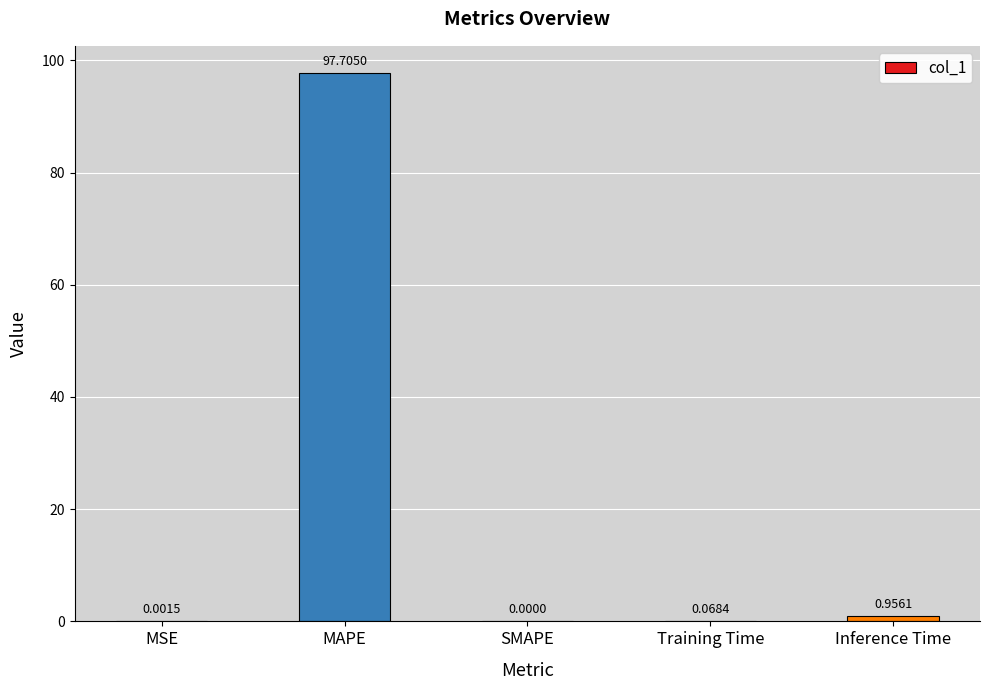

At which label is the value closest to 48?

Inference Time